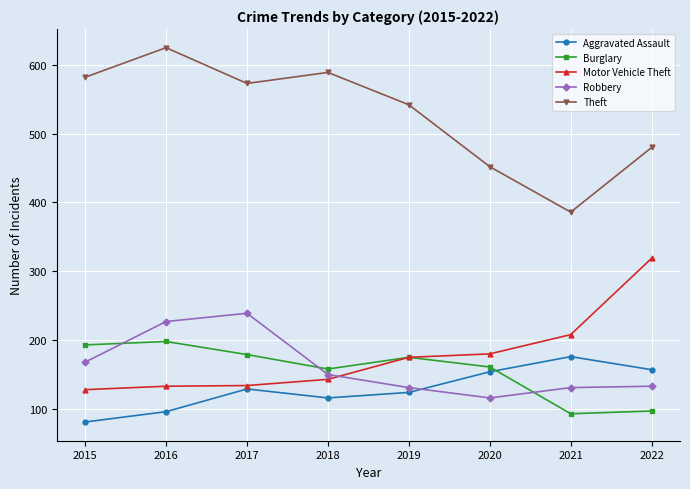

What are all the series names shown in the legend?

Aggravated Assault, Burglary, Motor Vehicle Theft, Robbery, Theft